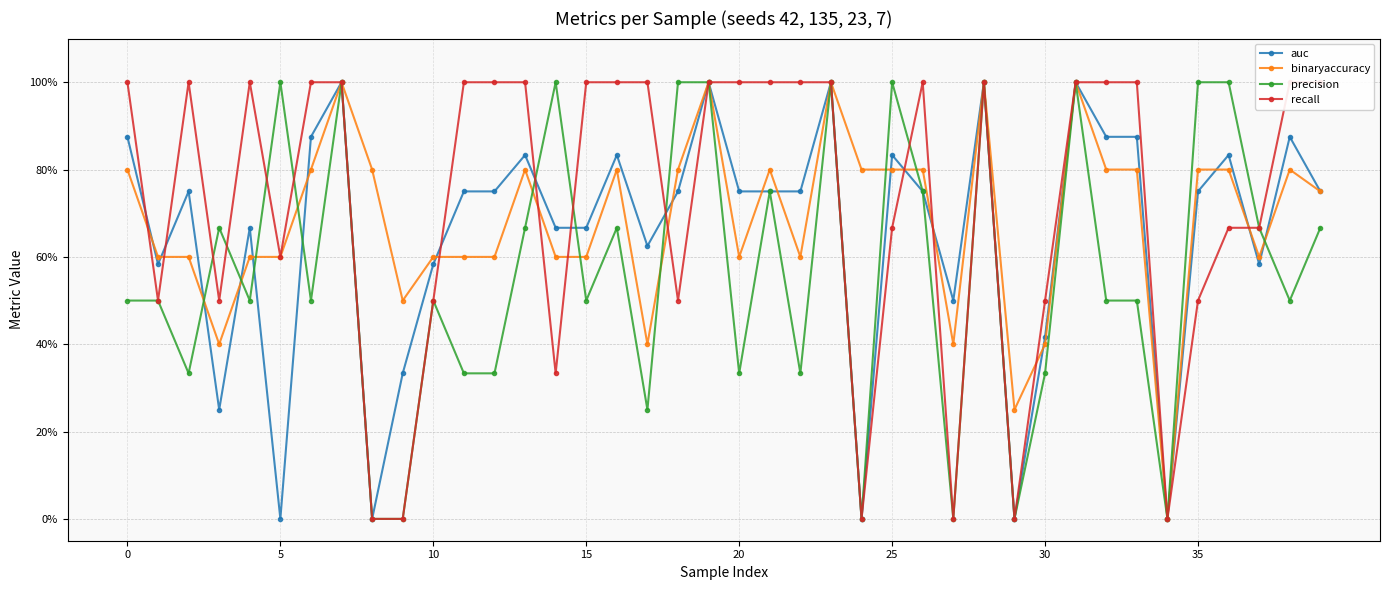

Which series changed the most between 0 and 13?

precision